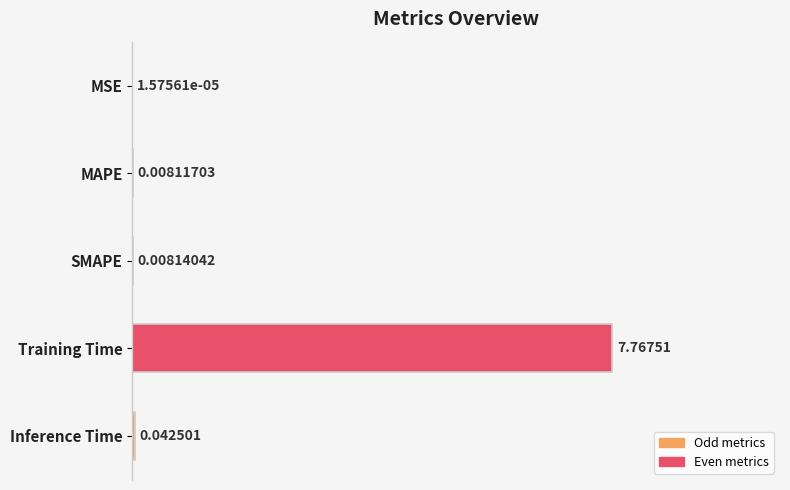

What is the sum of all values?

1.0